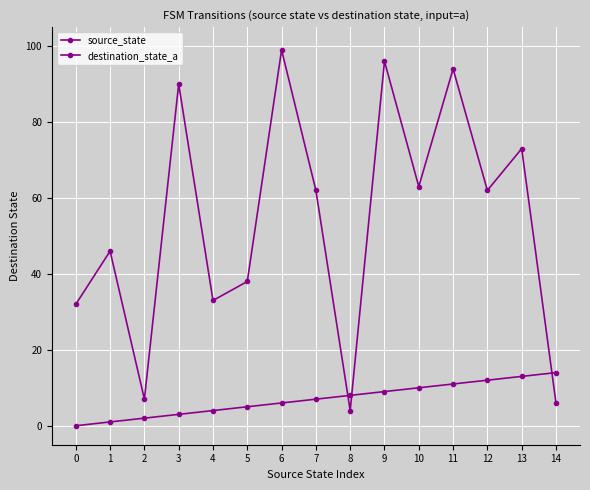

Which series has the largest total across all categories?

destination_state_a